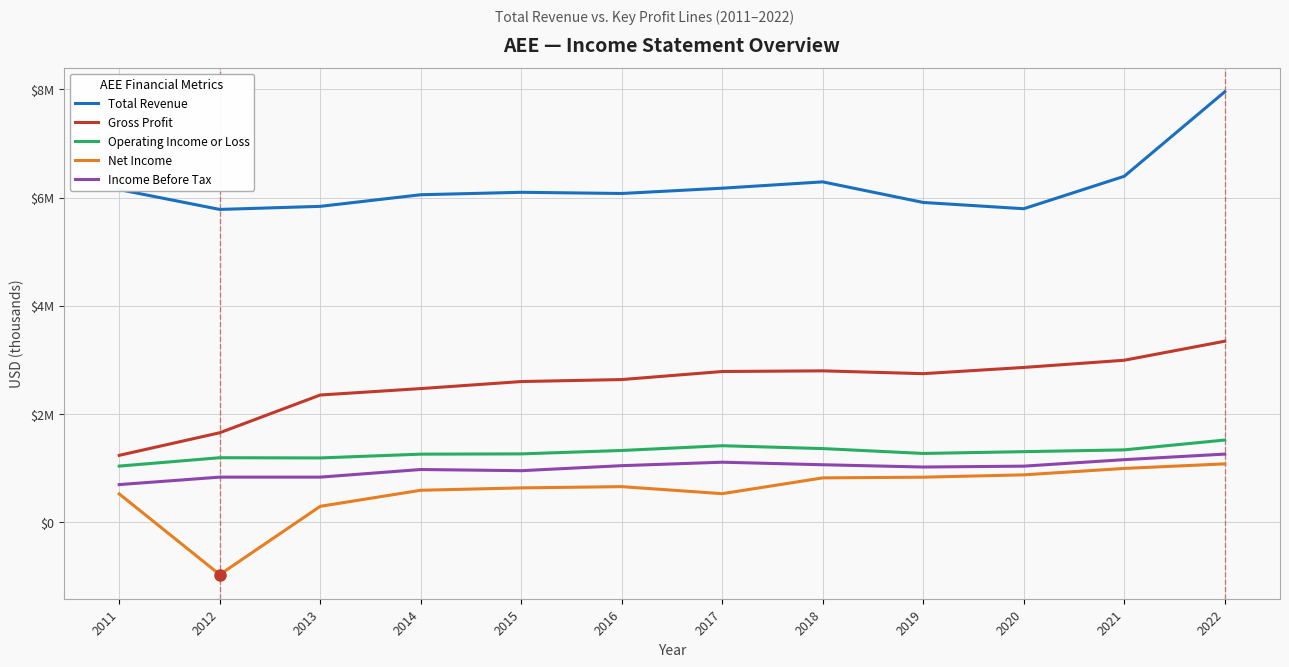

At 2022, list the series in order from smallest to largest.

Net Income, Income Before Tax, Operating Income or Loss, Gross Profit, Total Revenue